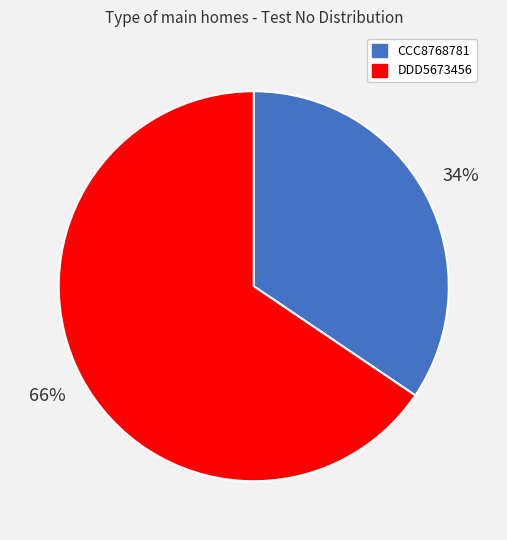

Rank the categories by value from highest to lowest.

DDD5673456, CCC8768781